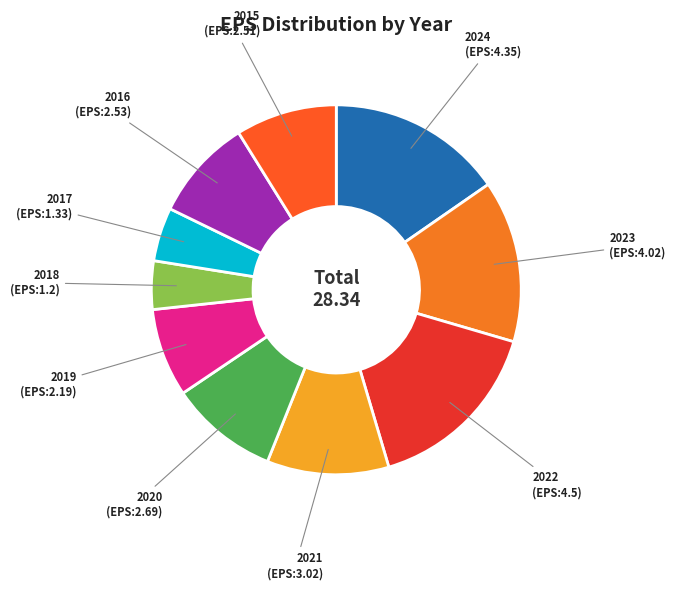

Is there any slice that represents more than half of the pie?

No